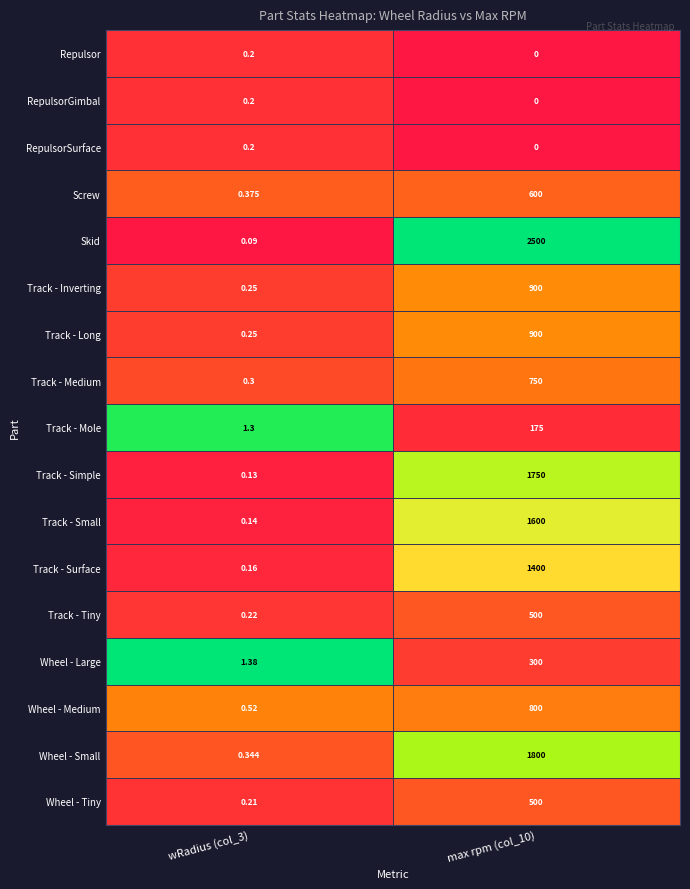

Is the value of Track - Inverting at max rpm (col_10) greater than the value of Track - Simple at max rpm (col_10)?

No